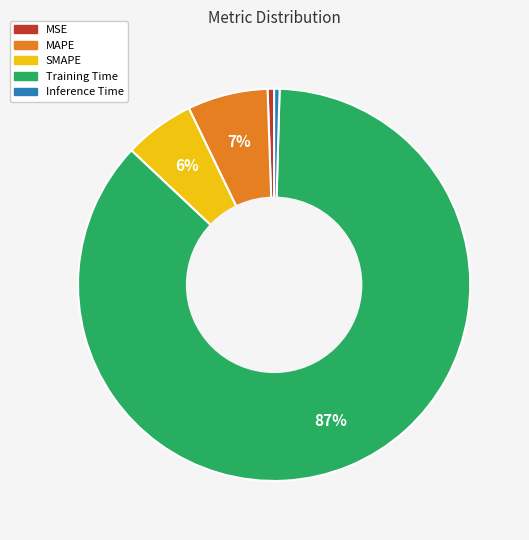

The MAPE slice represents 7% of the pie. True or false?

True